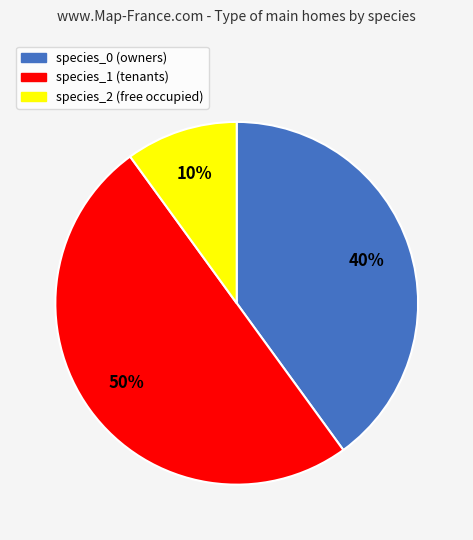

To the nearest percent, what is the difference between the largest and smallest slice percentages?

40%